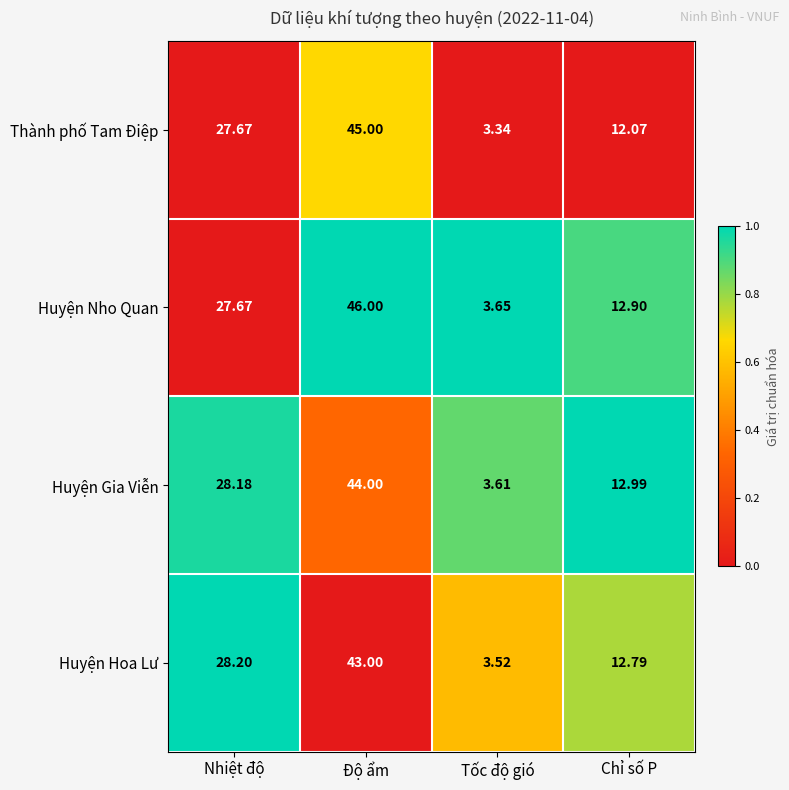

At which category is the sum across all series the highest?

Độ ẩm